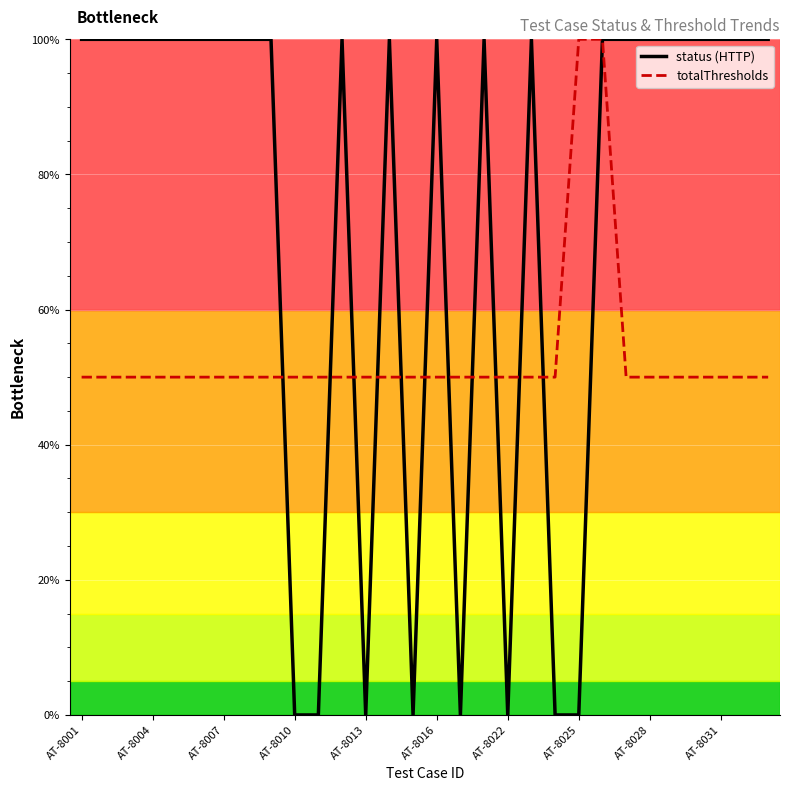

What is the maximum value for status (HTTP)?

100